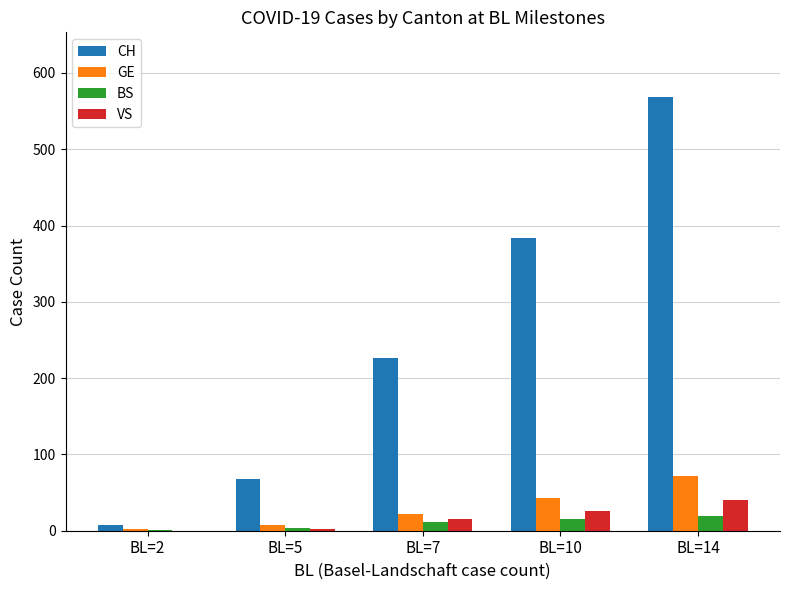

The GE series shows 120 at BL=14. True or false?

False